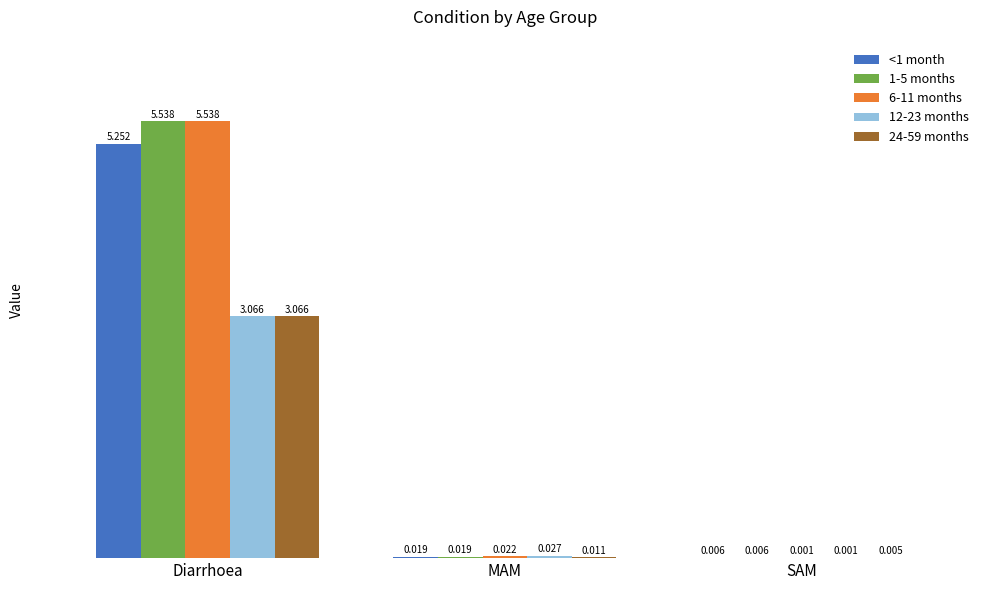

Which category has the highest value across all series?

Diarrhoea